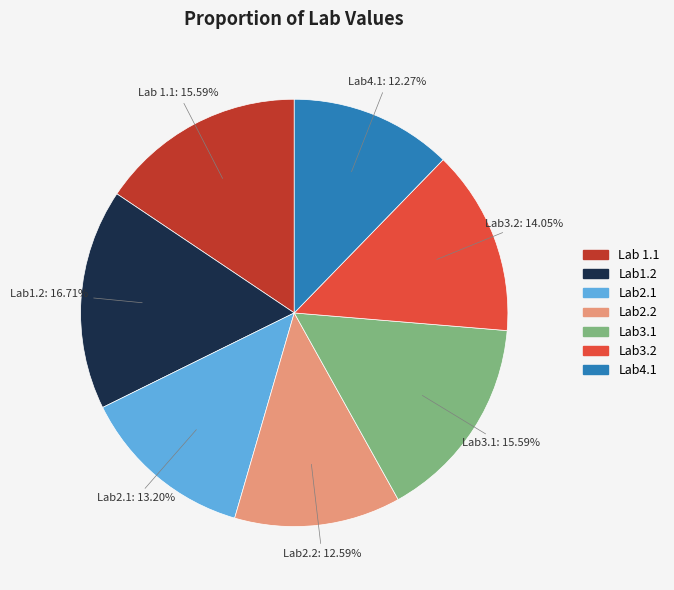

True or false: Lab2.2 accounts for 13% of the total.

True